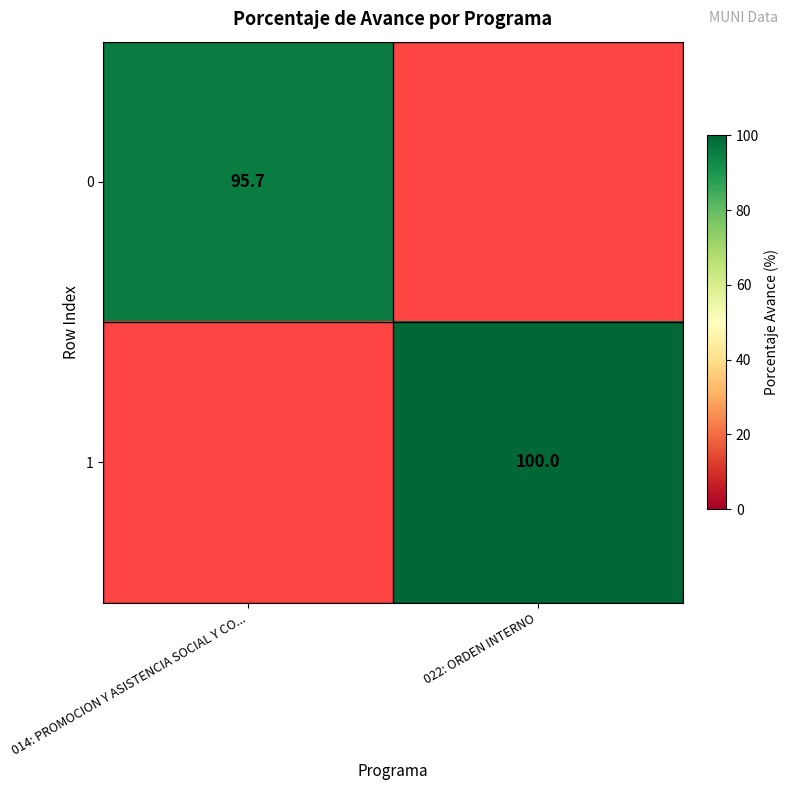

The 0 series shows 95.7 at 014: PROMOCION Y ASISTENCIA SOCIAL Y CO.... True or false?

True